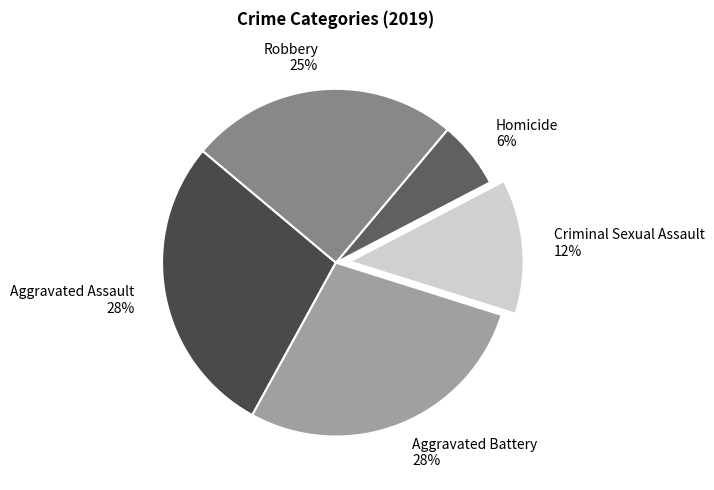

What percentage is the Aggravated Assault slice, to the nearest percent?

28%